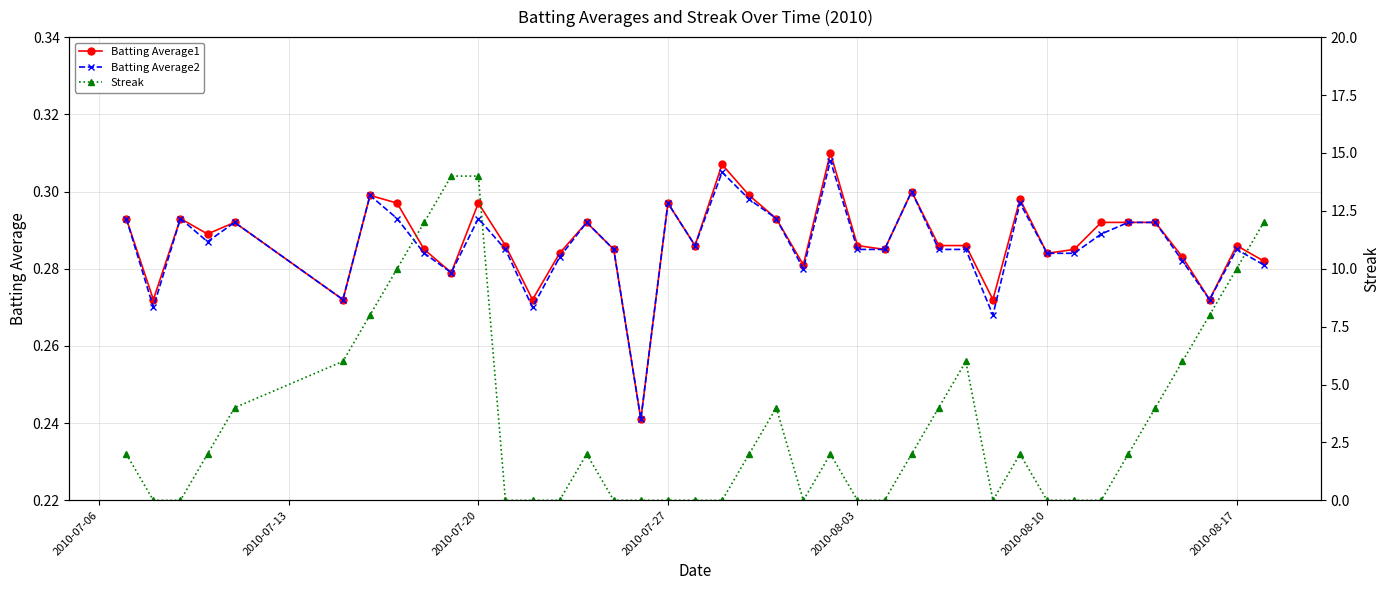

True or false: Batting Average1 has more than 0 interior local peaks.

True